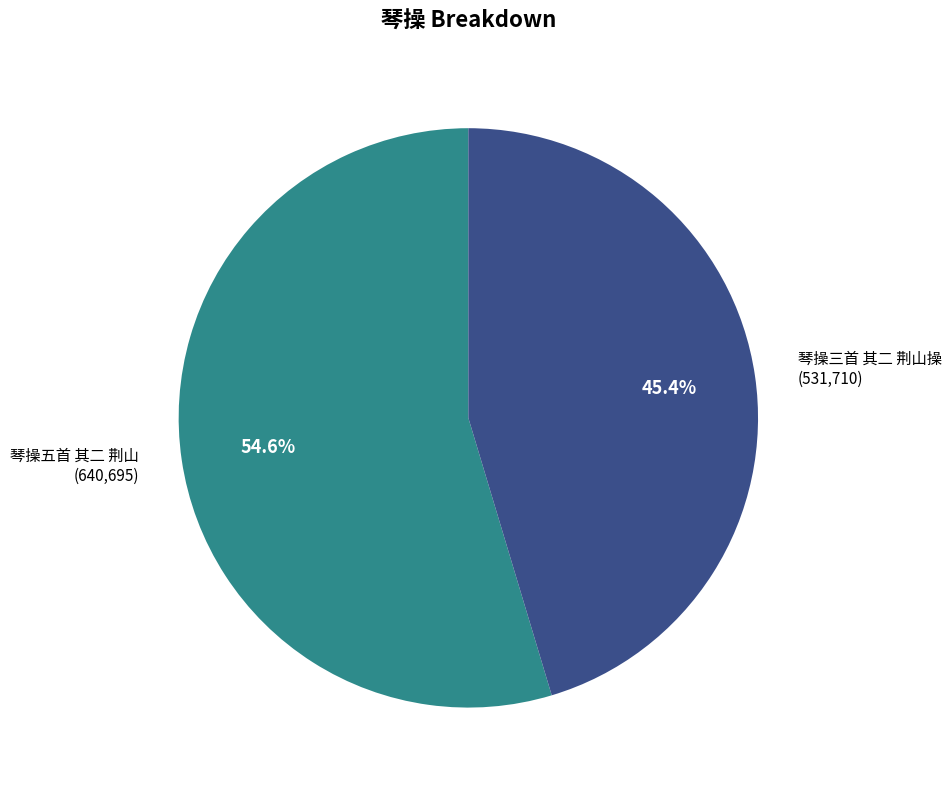

What percentage is NOT represented by 琴操三首 其二 荆山操?

54.6%